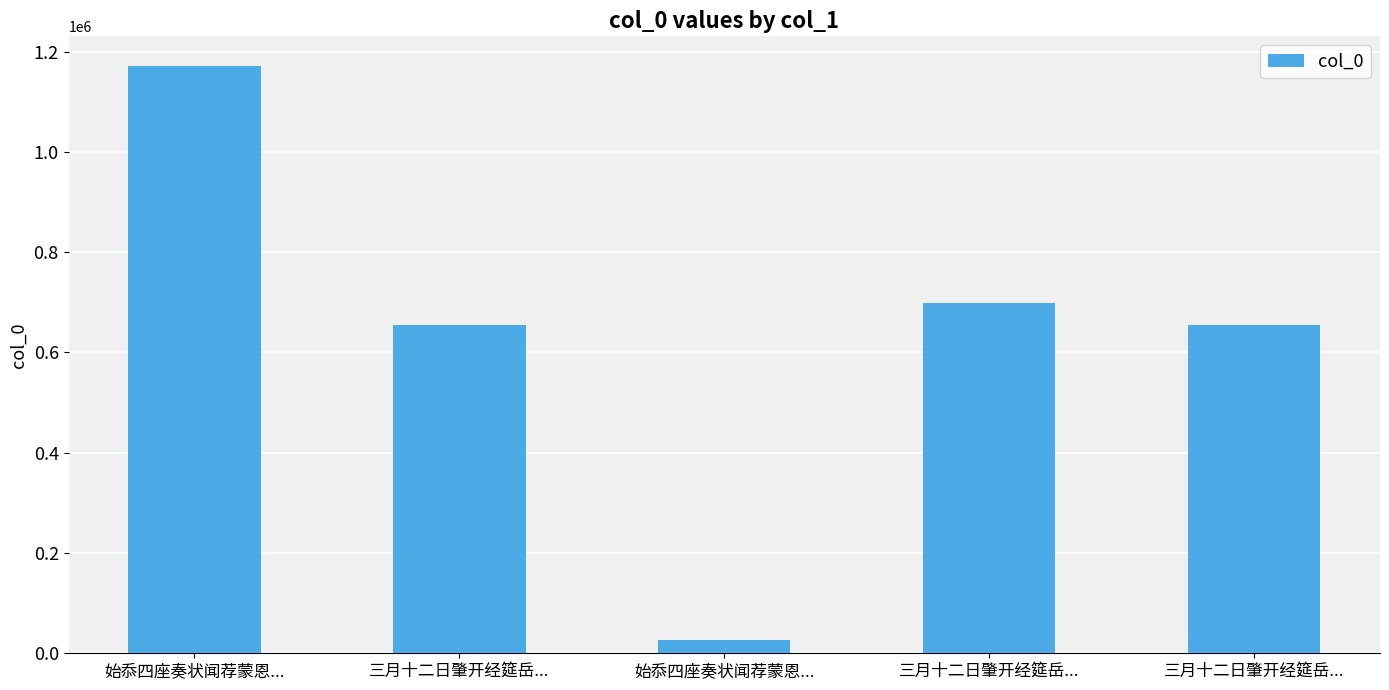

How many series are shown in this chart?

1